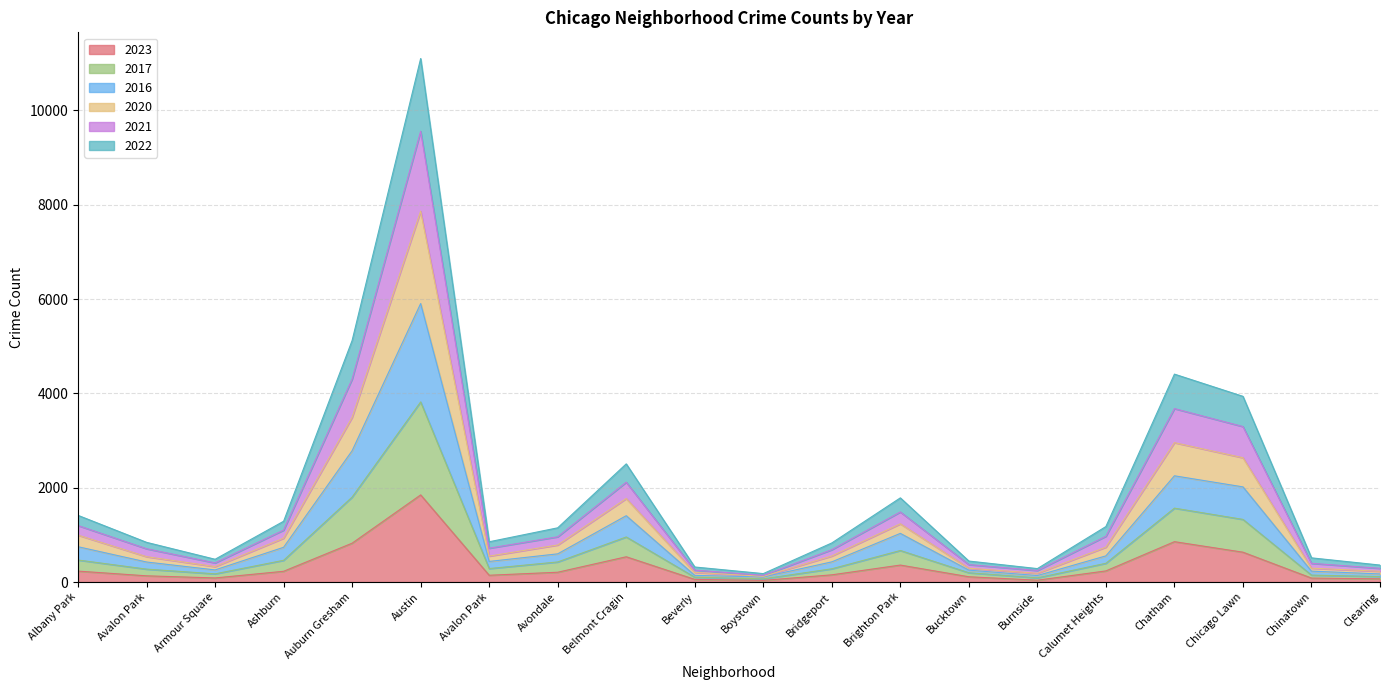

At which category does 2016 reach its first local valley?

Armour Square